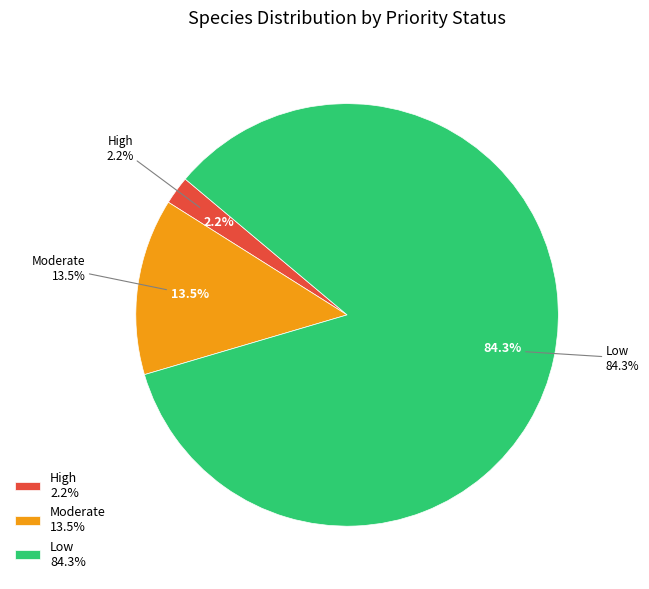

Which category has the biggest portion of the pie?

Low